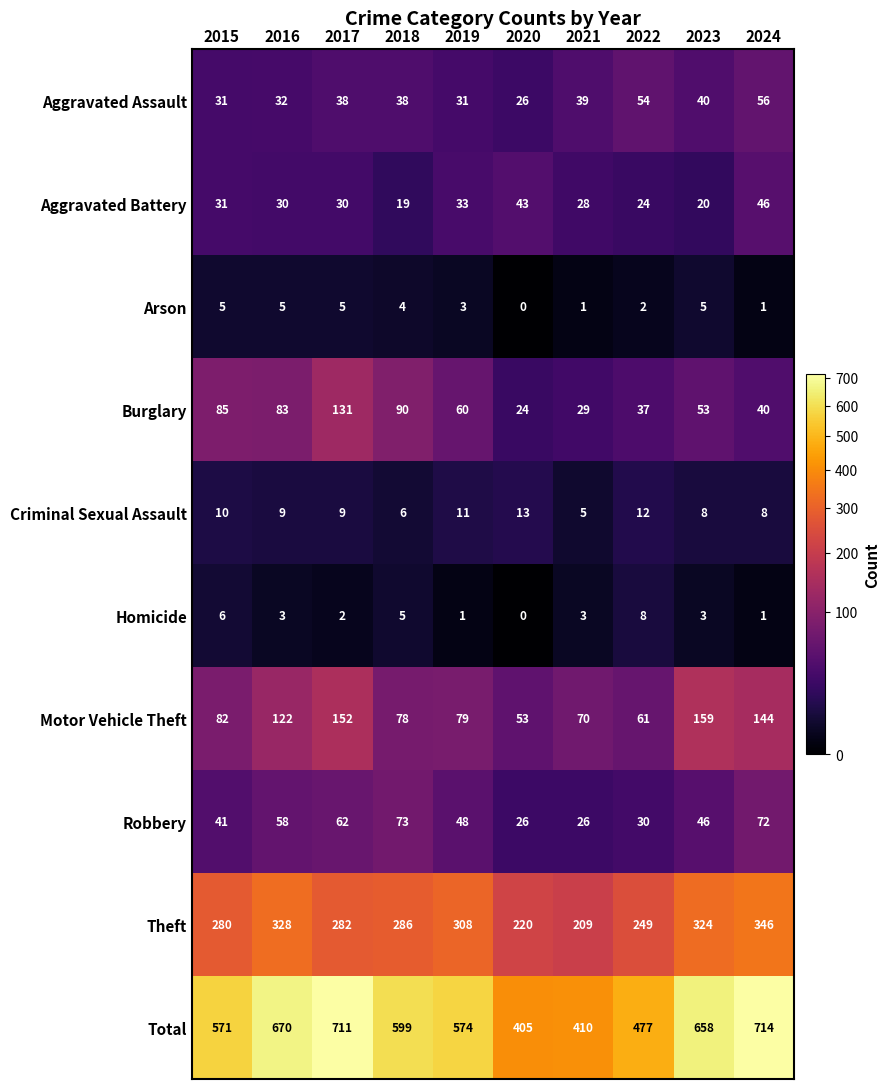

Rank the series at 2023 from highest to lowest value.

Total, Theft, Motor Vehicle Theft, Burglary, Robbery, Aggravated Assault, Aggravated Battery, Criminal Sexual Assault, Arson, Homicide